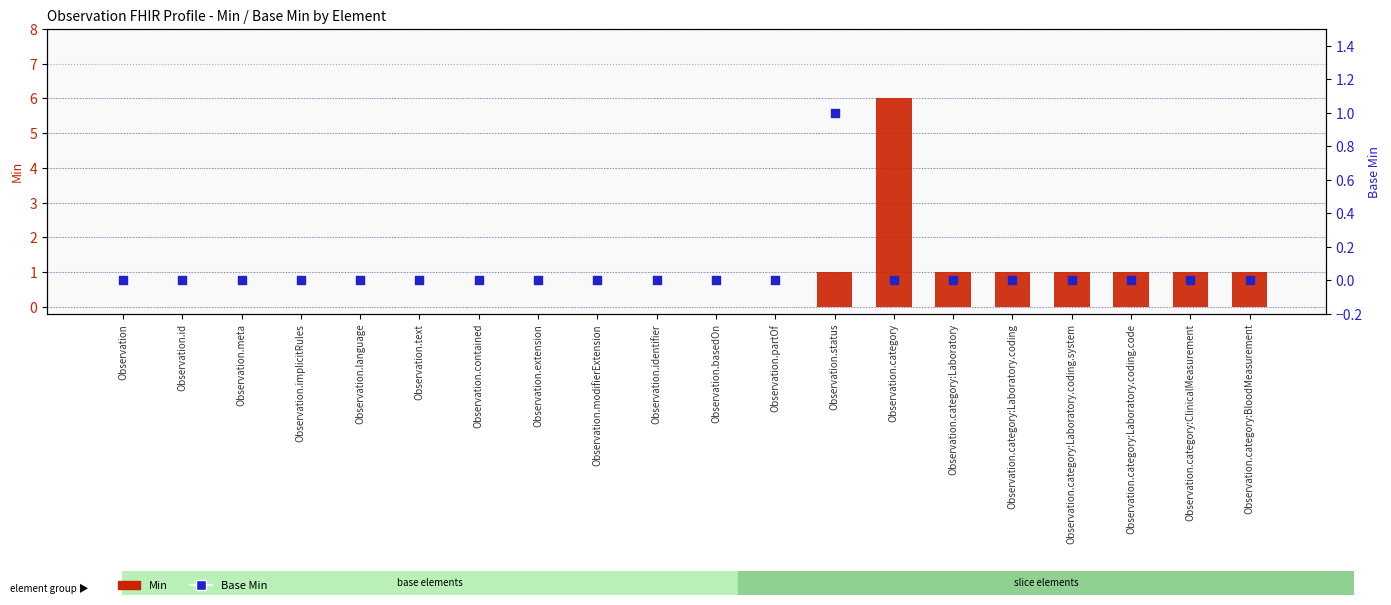

At how many categories does at least one series exceed 5?

1